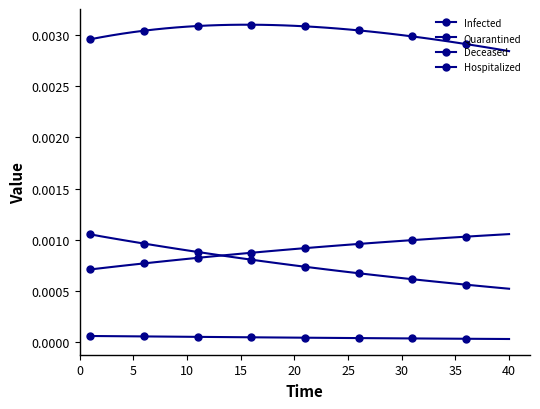

How many series are shown in this chart?

4